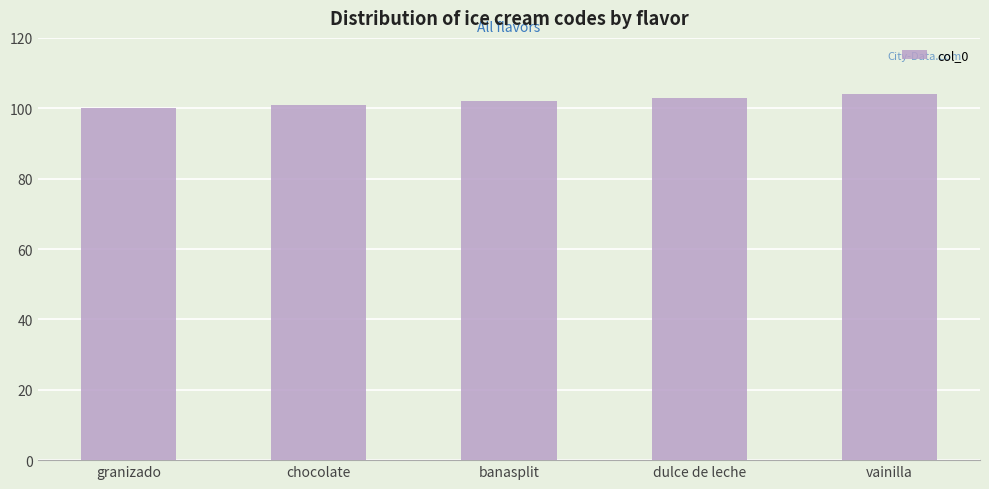

How many bars are there in total?

5